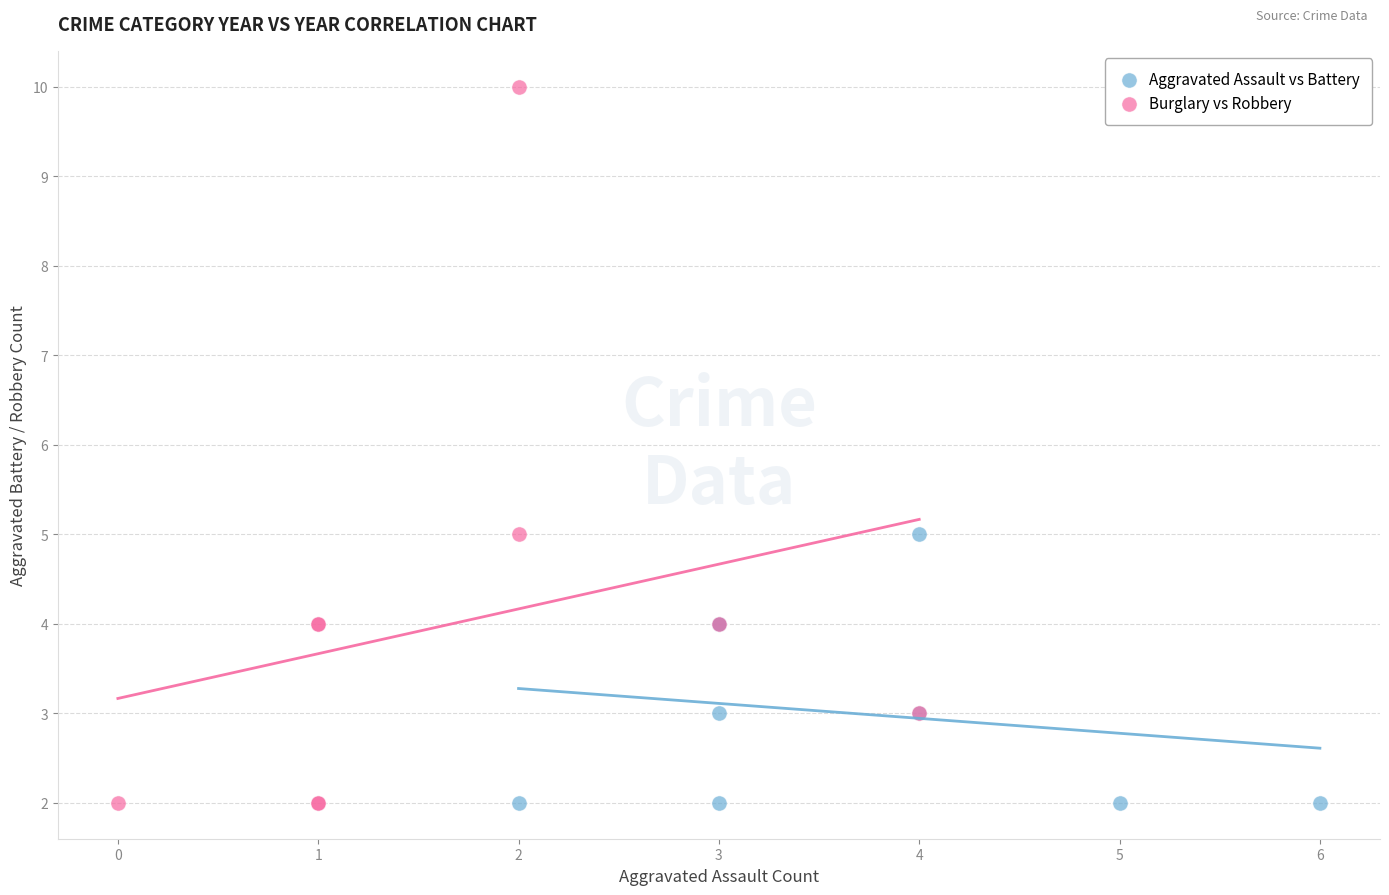

Which series reaches the maximum Y coordinate?

Burglary vs Robbery